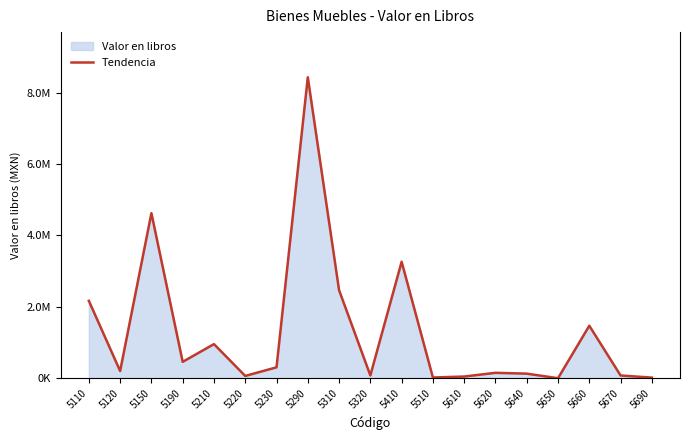

What is the difference between the values at 5620 and 5150?

4470994.5